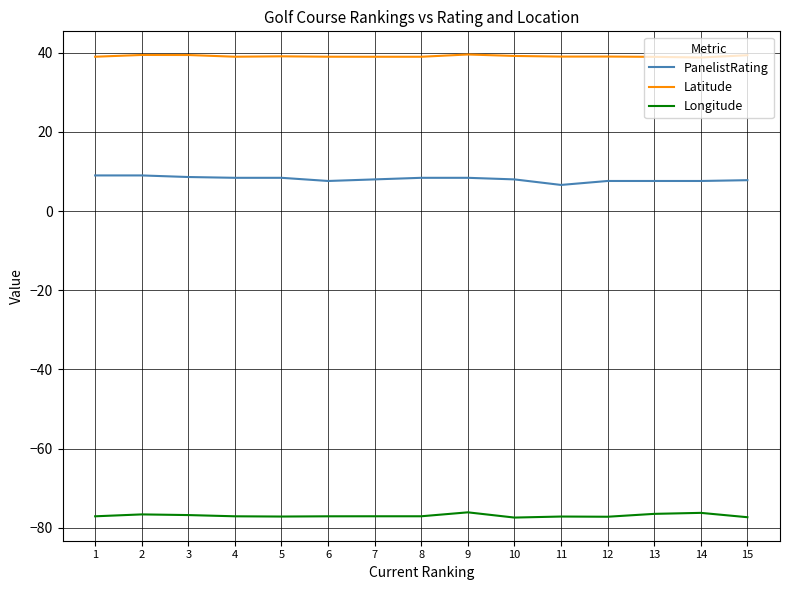

True or false: PanelistRating and Longitude cross at least once.

False